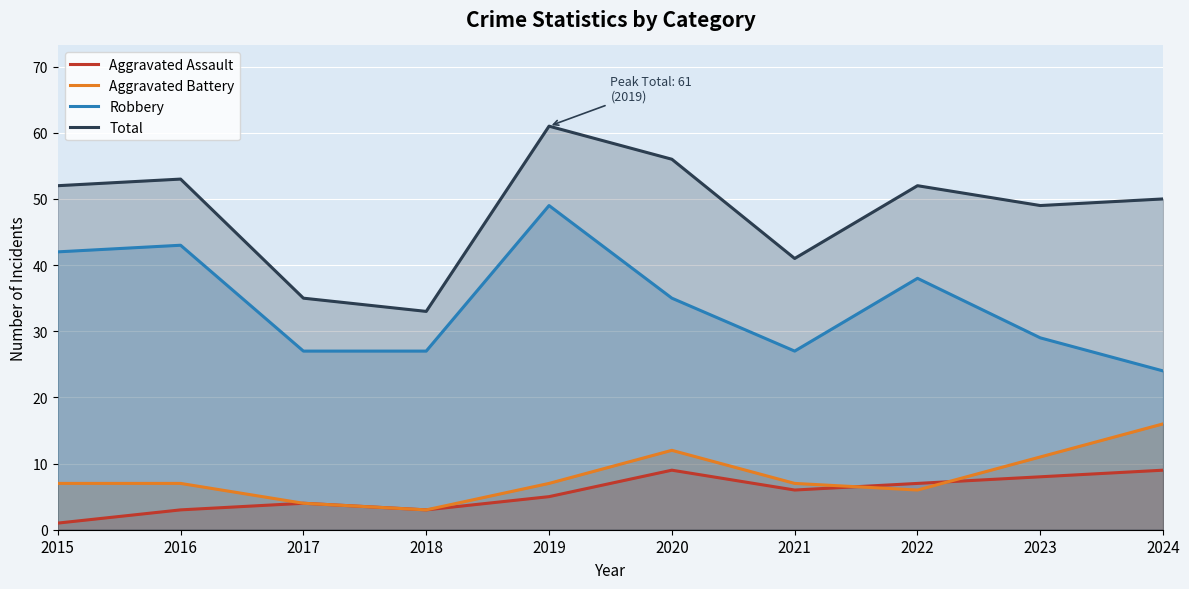

How many data points in Robbery are less than 35?

5